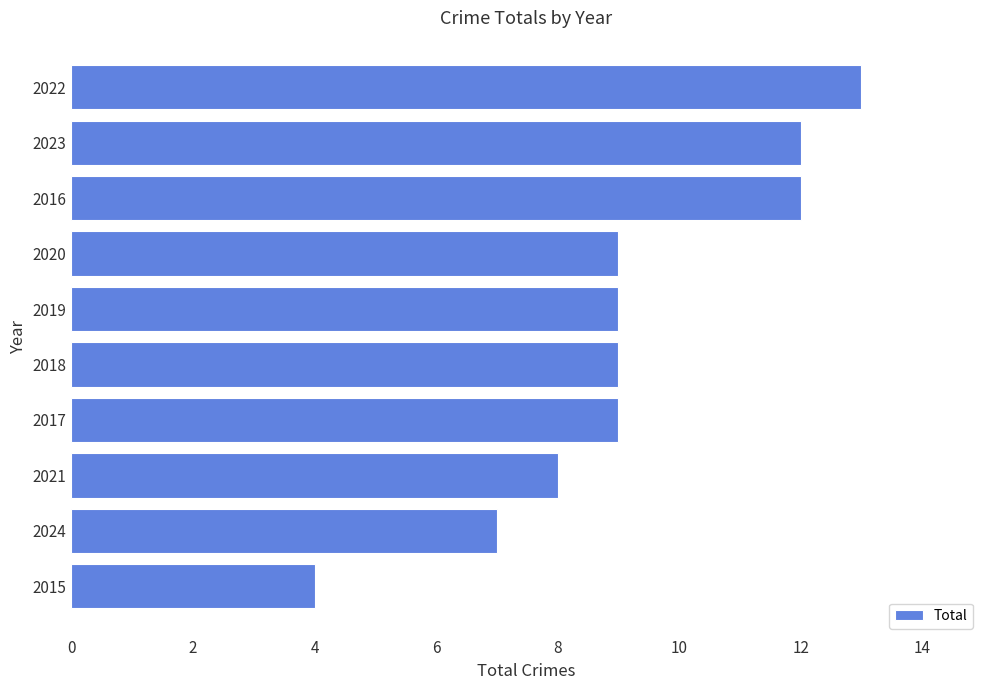

What is the sum of all values?

92